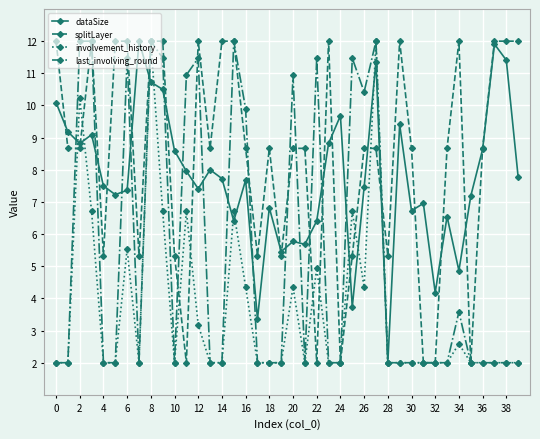

Which series has the largest total across all categories?

splitLayer